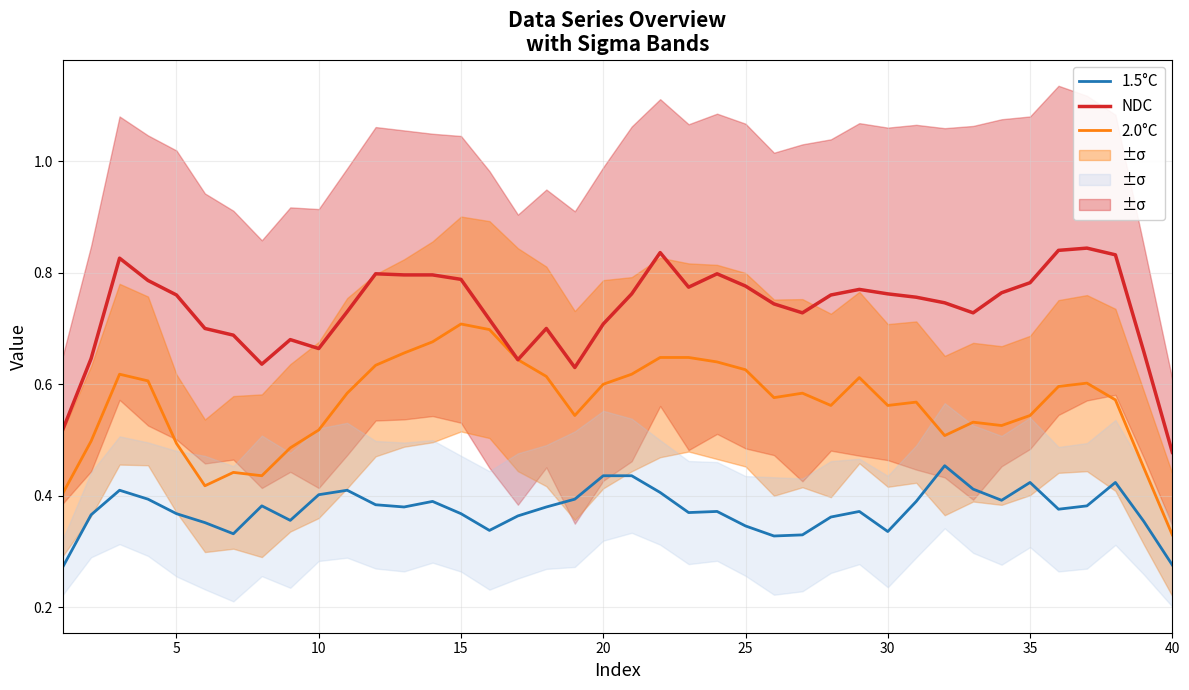

True or false: 1.5°C and 2.0°C cross at least once.

False